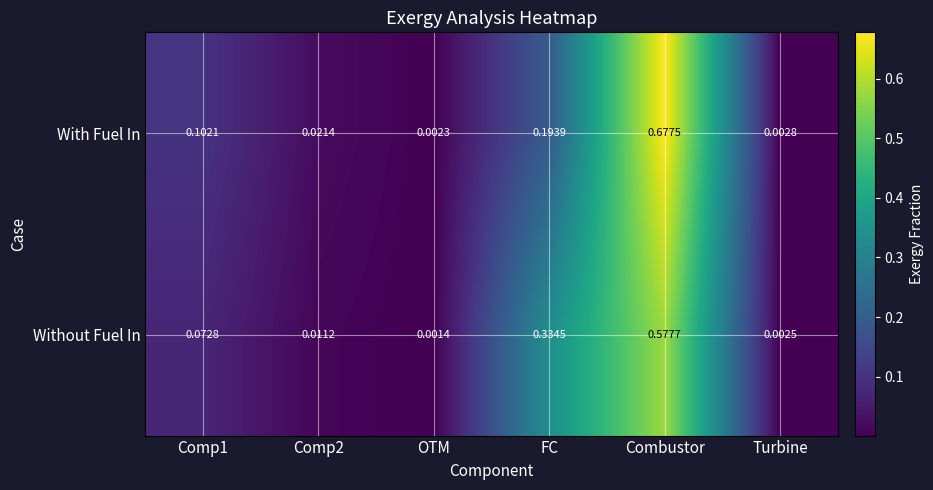

At which label is Without Fuel In closest to 0?

OTM